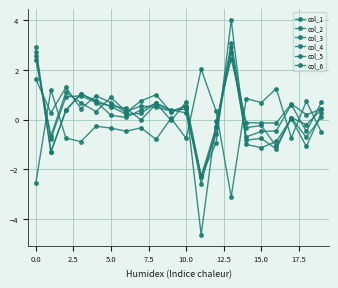

Does the chart have visible grid lines?

Yes